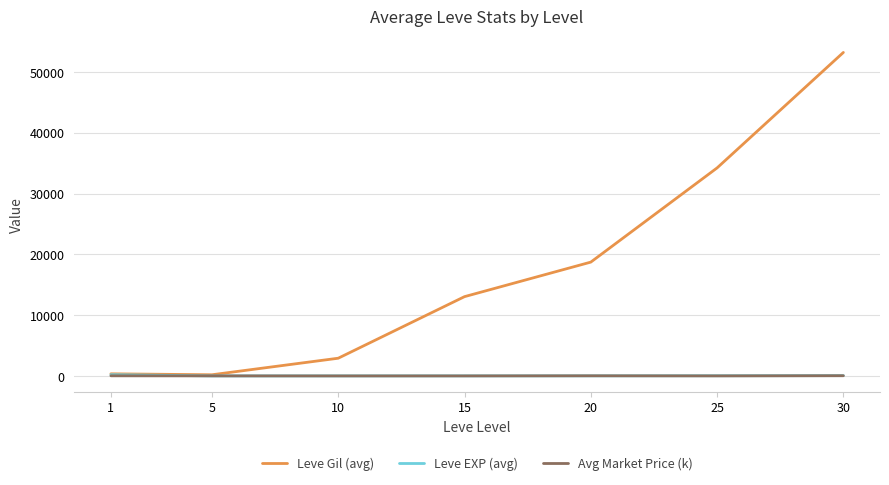

Does the chart display data point markers on the line(s)?

No